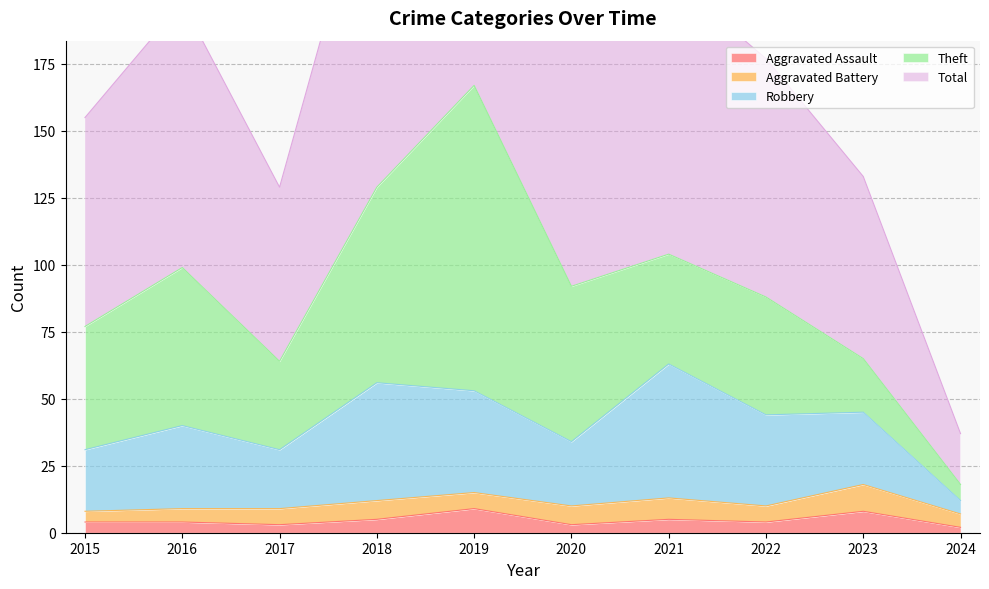

The value of Aggravated Assault at 2016 is 4. True or false?

True